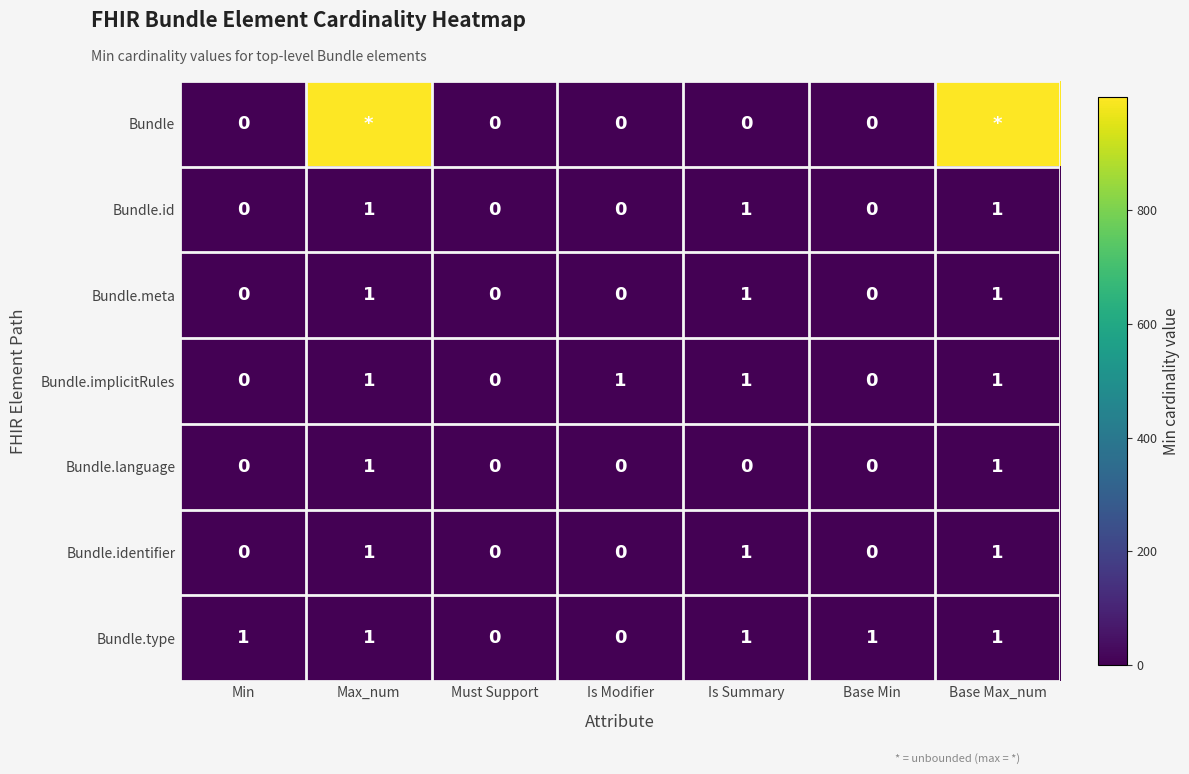

Count the Bundle.id values in the range 0 to 1.

7